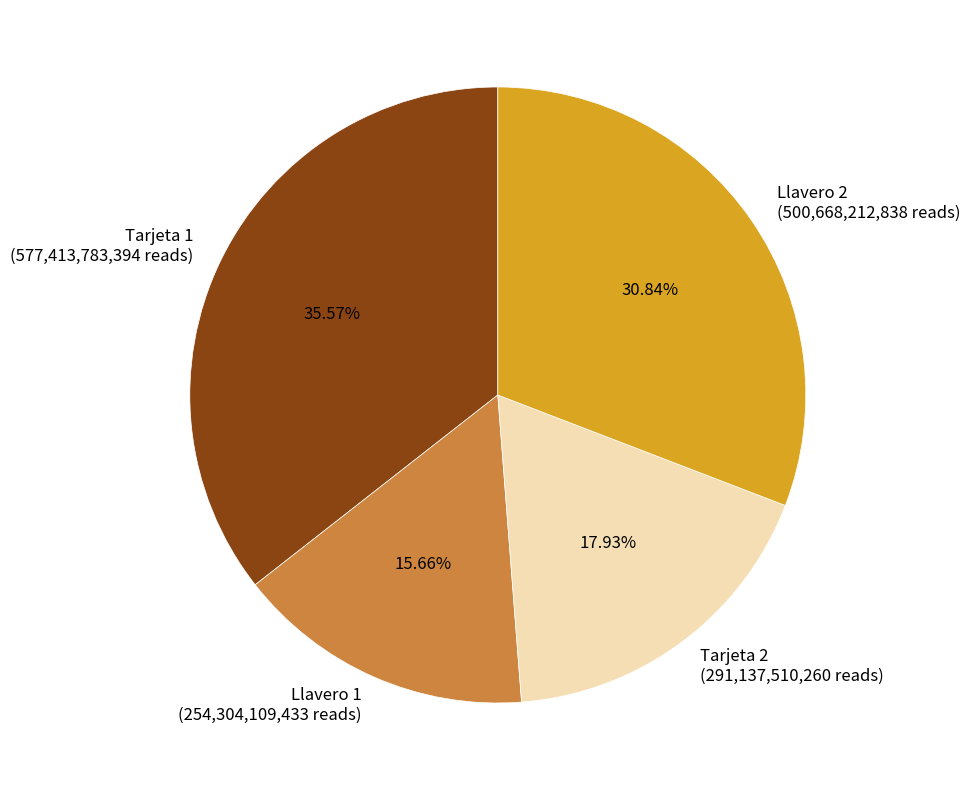

Is there a majority slice in this chart?

No